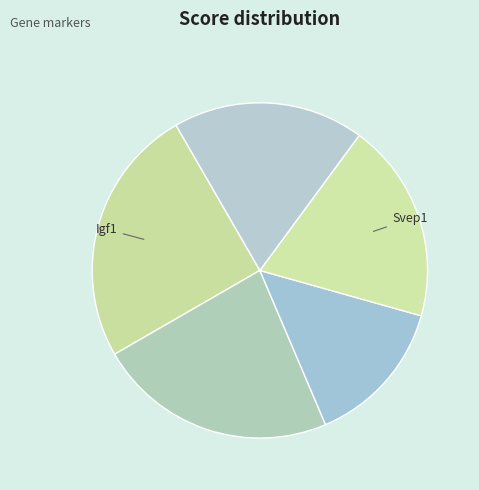

How many segments does this pie chart have?

5